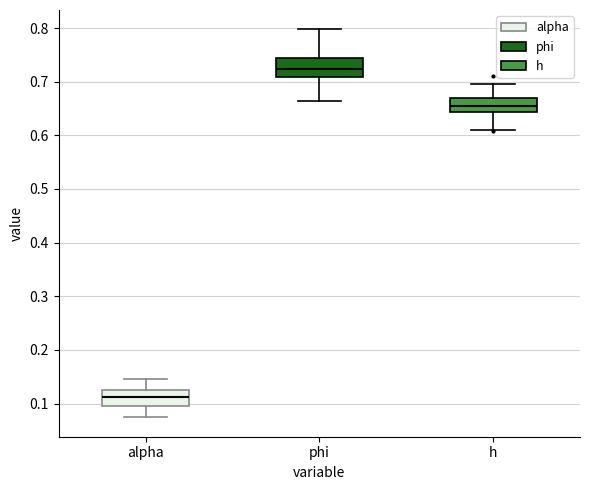

Reading left to right, read every box against the y-axis: the position of its median line, the range the box covers, and the ends of its whiskers. The values are not printed on the chart, so give them approximately, as read against the axis.

alpha: median 0.11, box 0.10 to 0.13, whiskers 0.07 to 0.15
phi: median 0.72, box 0.71 to 0.74, whiskers 0.66 to 0.80
h: median 0.65, box 0.64 to 0.67, whiskers 0.61 to 0.70